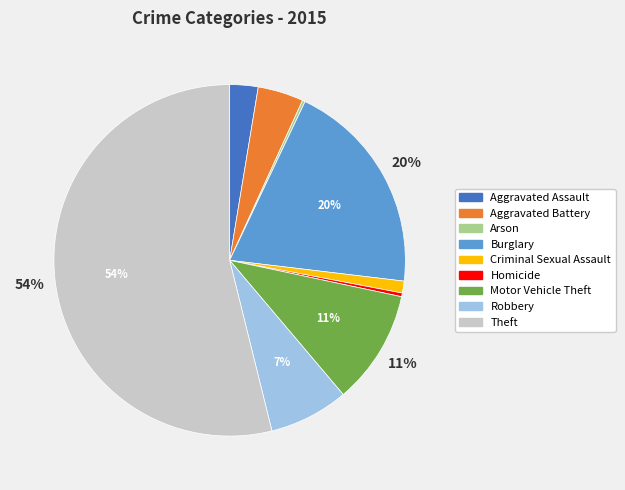

Which category accounts for the majority?

Theft